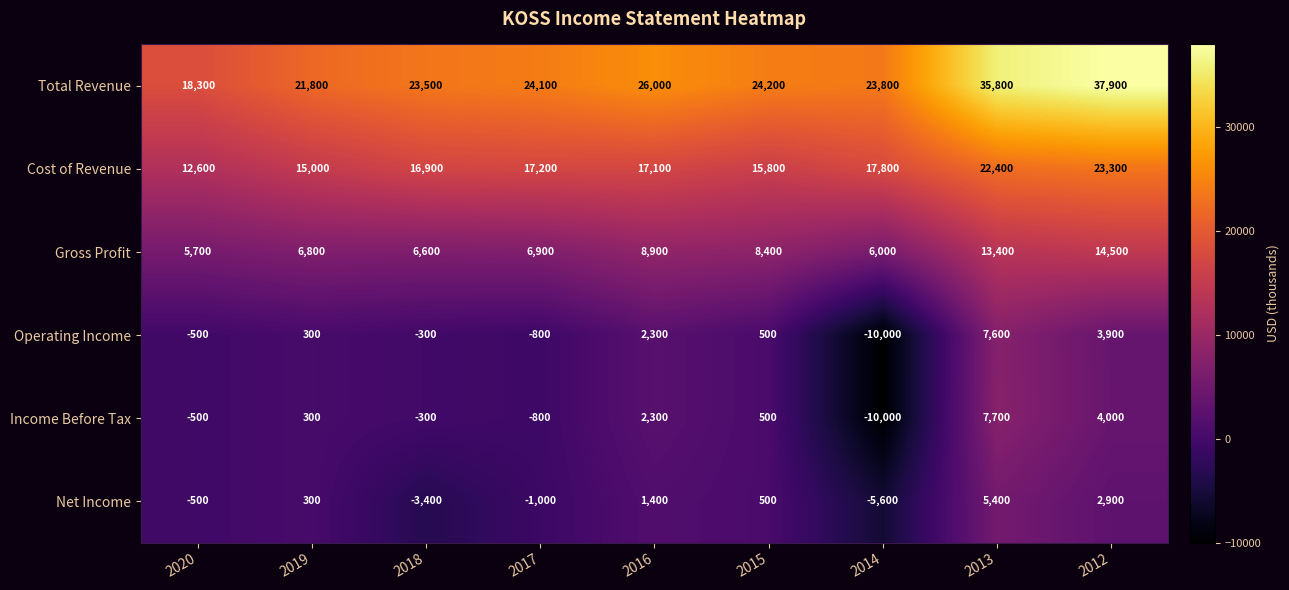

What is the difference between the maximum and second lowest values in the Total Revenue series?

16100